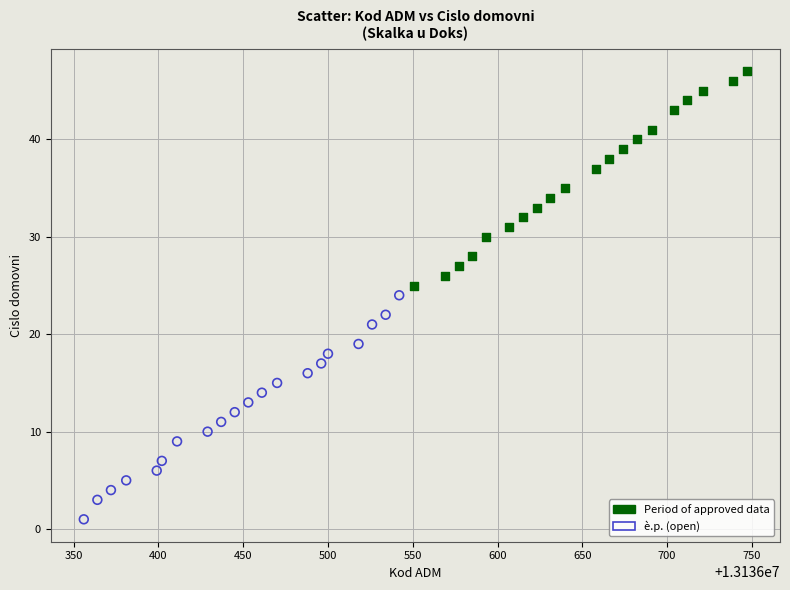

What are all the series names shown in the legend?

Period of approved data, è.p. (open)